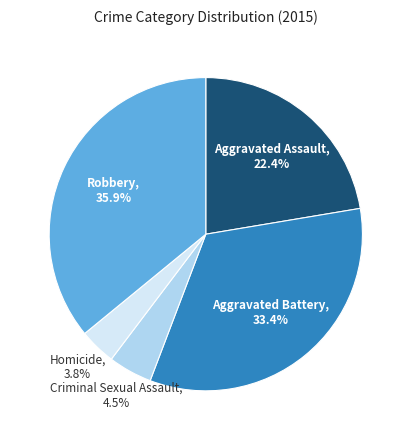

To the nearest percent, what is the difference between the largest and smallest slice percentages?

32%